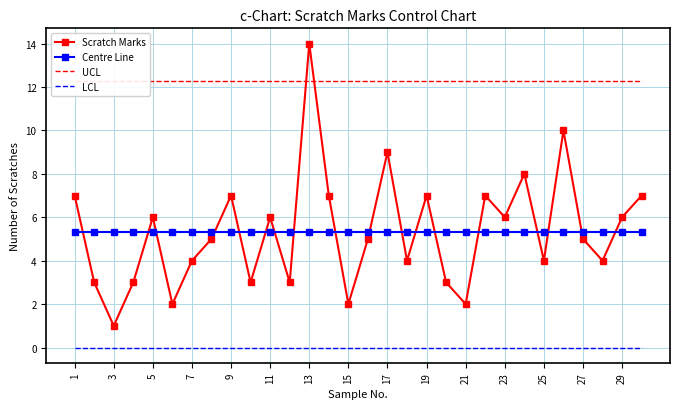

The value of Centre Line at 19 is 5.3. True or false?

True